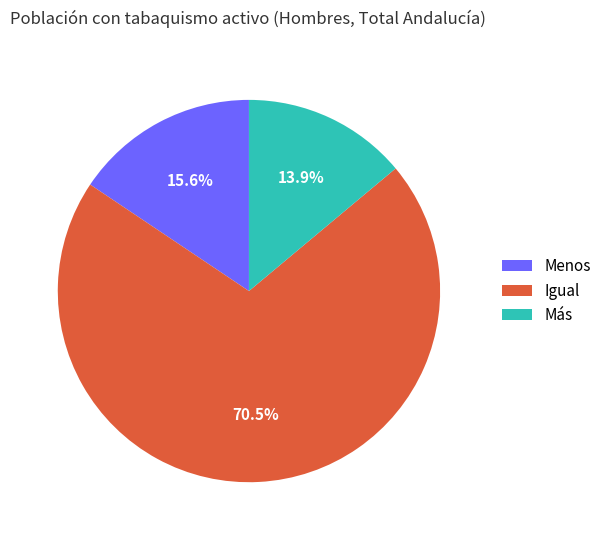

What is the total percentage of Menos and Más?

29.5%